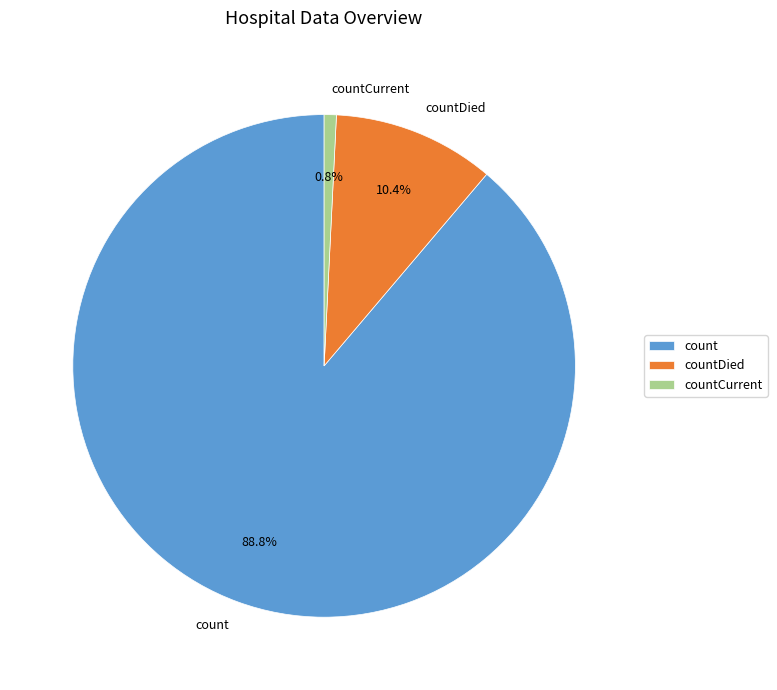

What percentage is the count slice, to the nearest percent?

89%